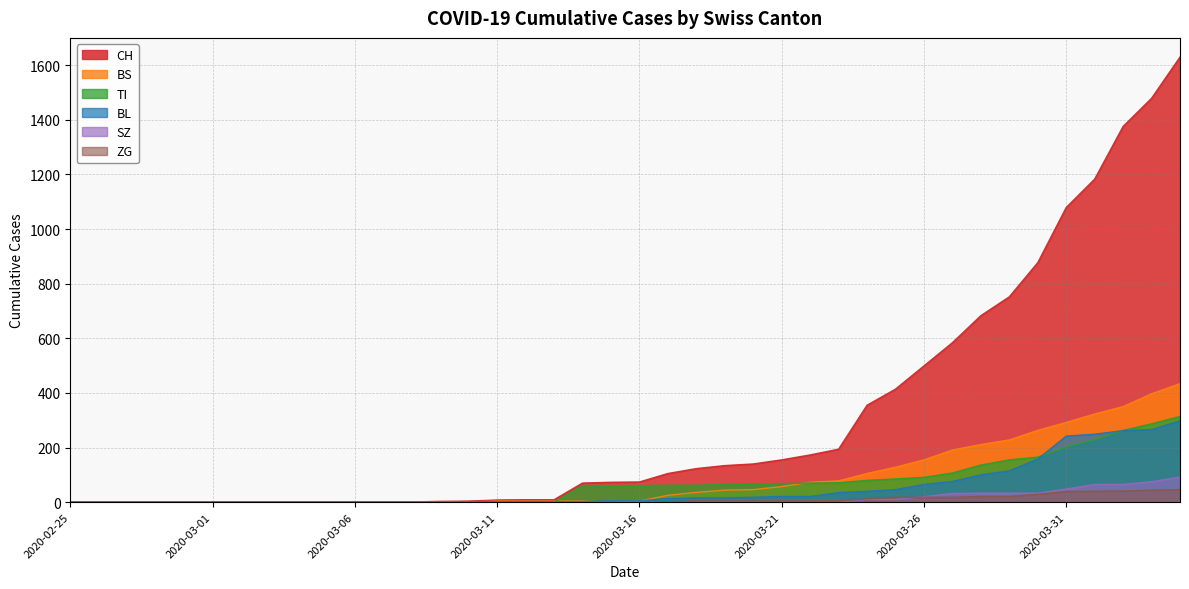

Which series has the largest total across all categories?

CH